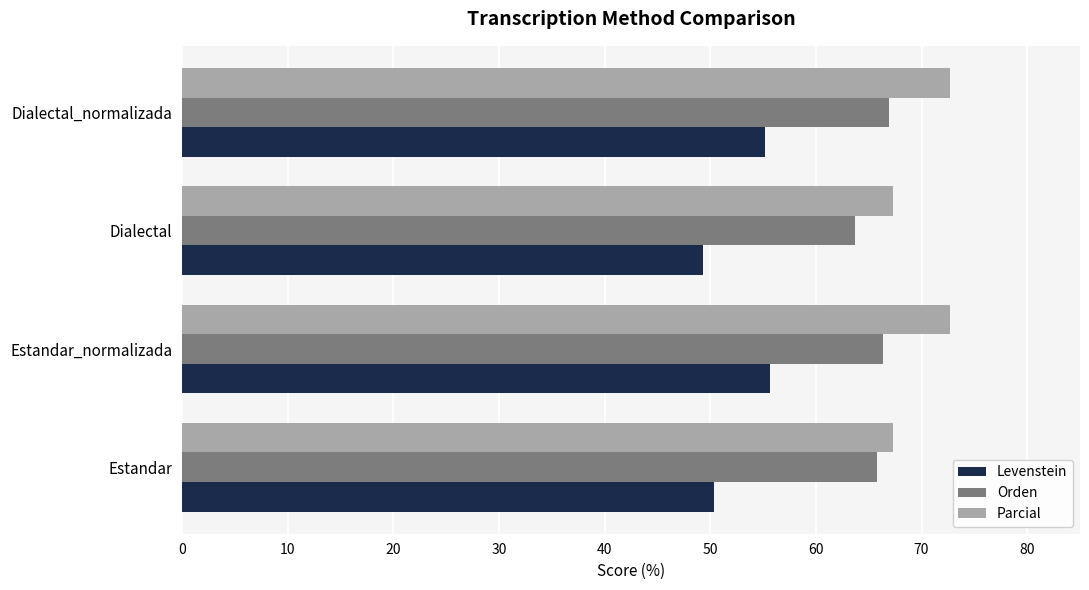

True or false: Levenstein has a value of 49.3 at Dialectal.

True